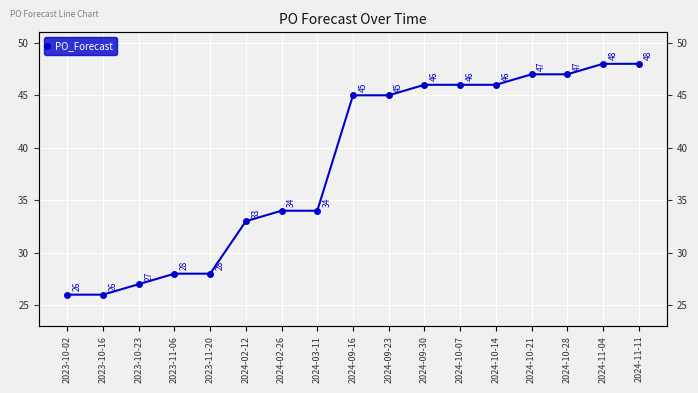

What is the difference between the values at 2024-09-16 and 2023-10-23?

18